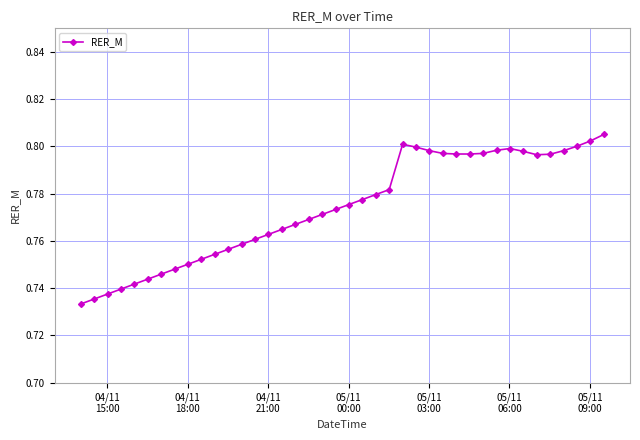

True or false: the data has more than 1 interior local peaks.

True